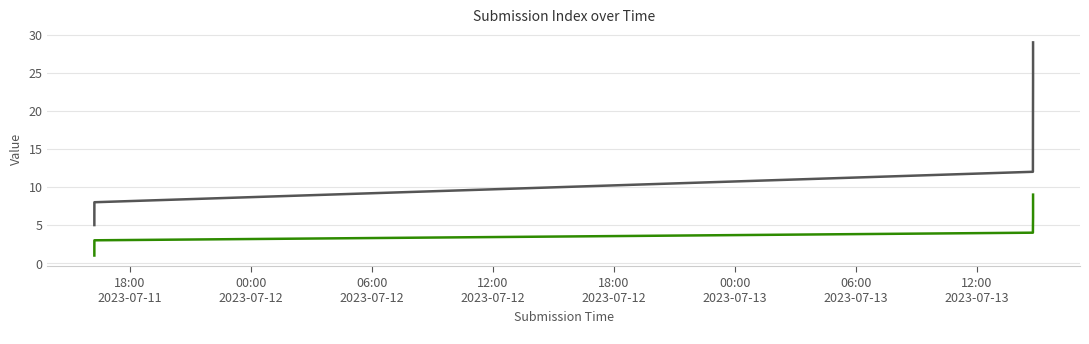

Rank the series at 2023-07-11 16:13:36 from highest to lowest value.

_parent_index, _index